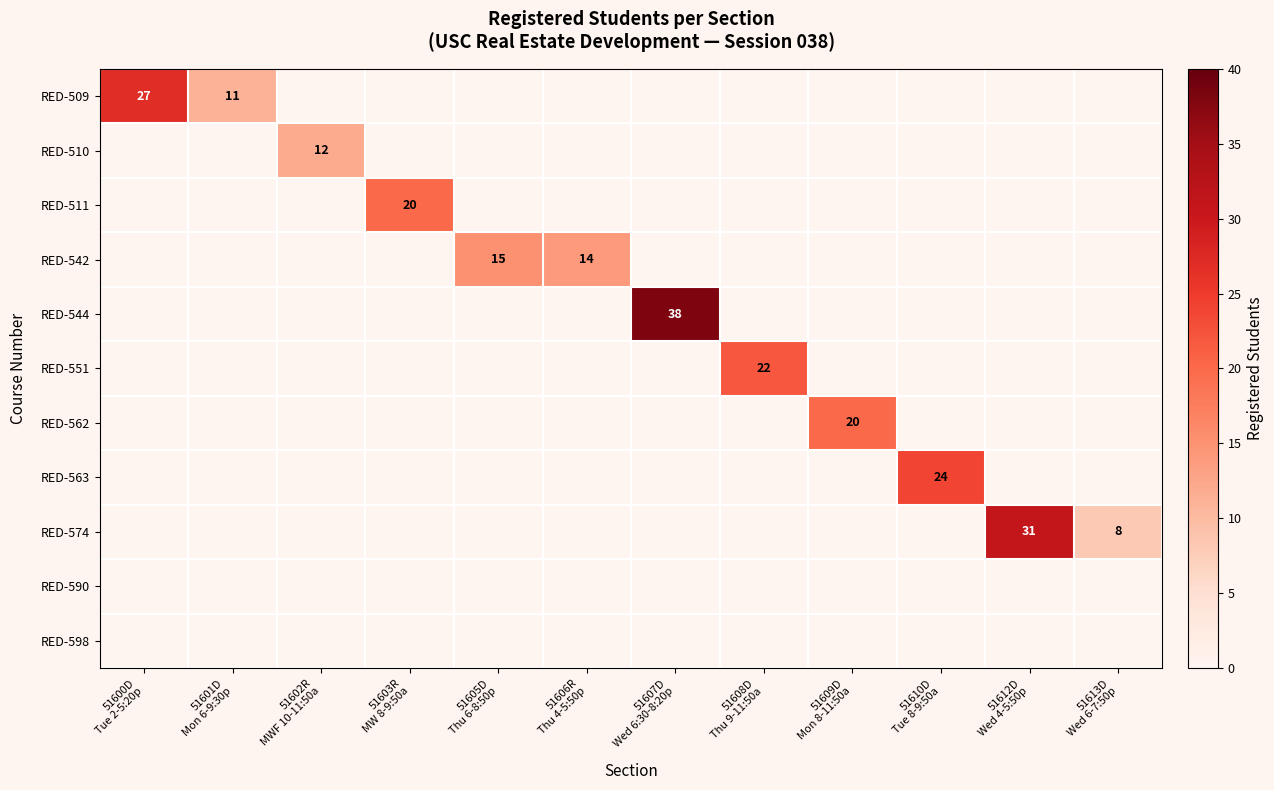

What is the spread (max minus min) of values at 51603R
MW 8-9:50a?

20